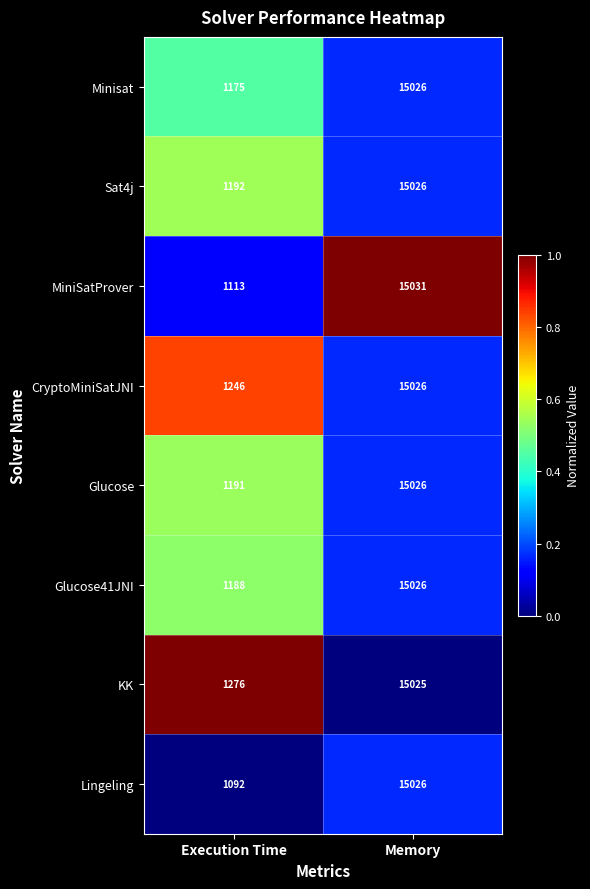

Rank the categories by CryptoMiniSatJNI value from lowest to highest.

Execution Time, Memory